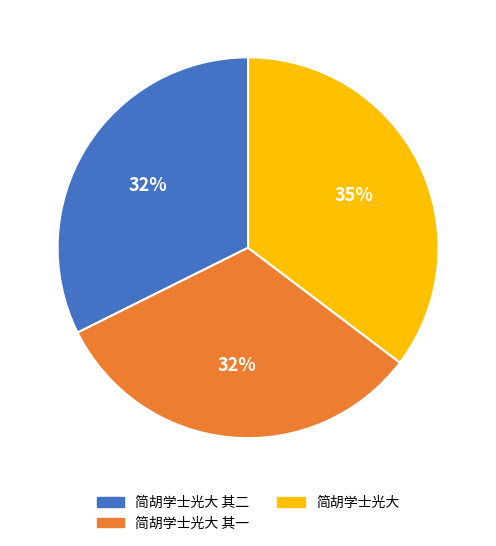

To the nearest percent, what is the average slice percentage?

33%